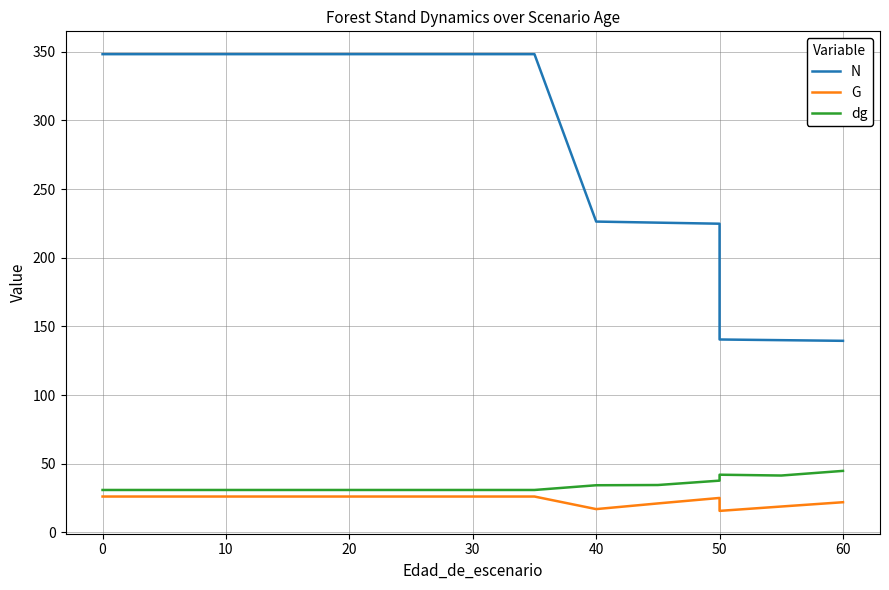

What is the average value of the G series?

23.8